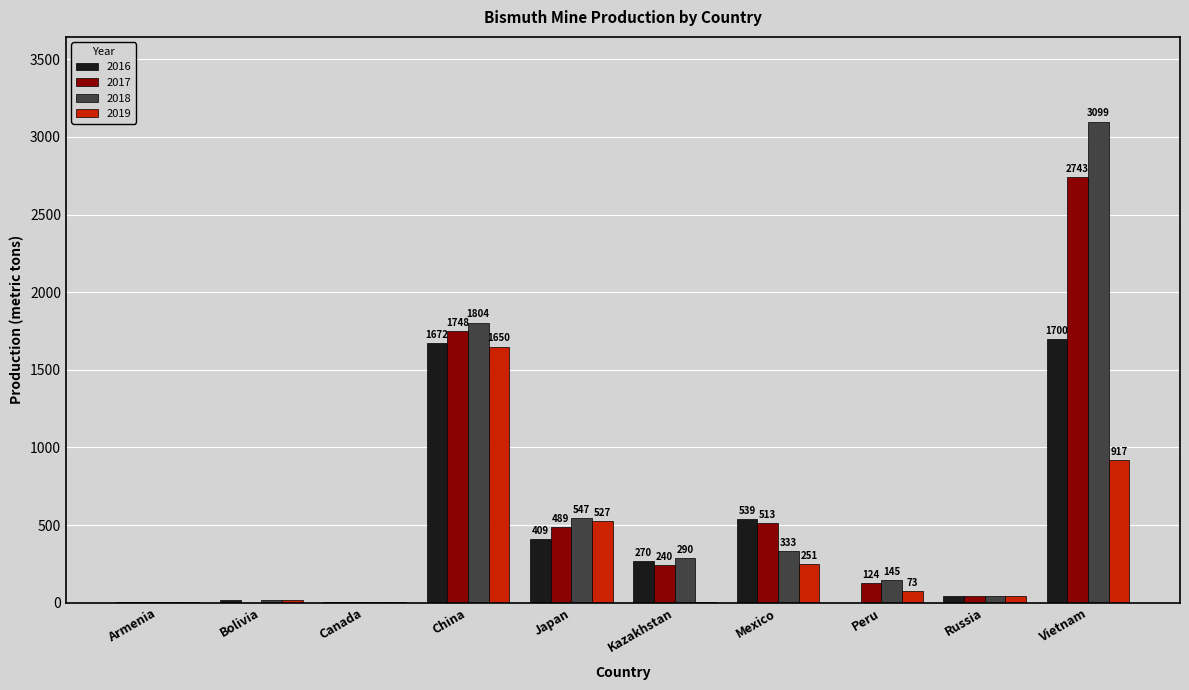

Where is 2016 nearest to the value 850?

Mexico